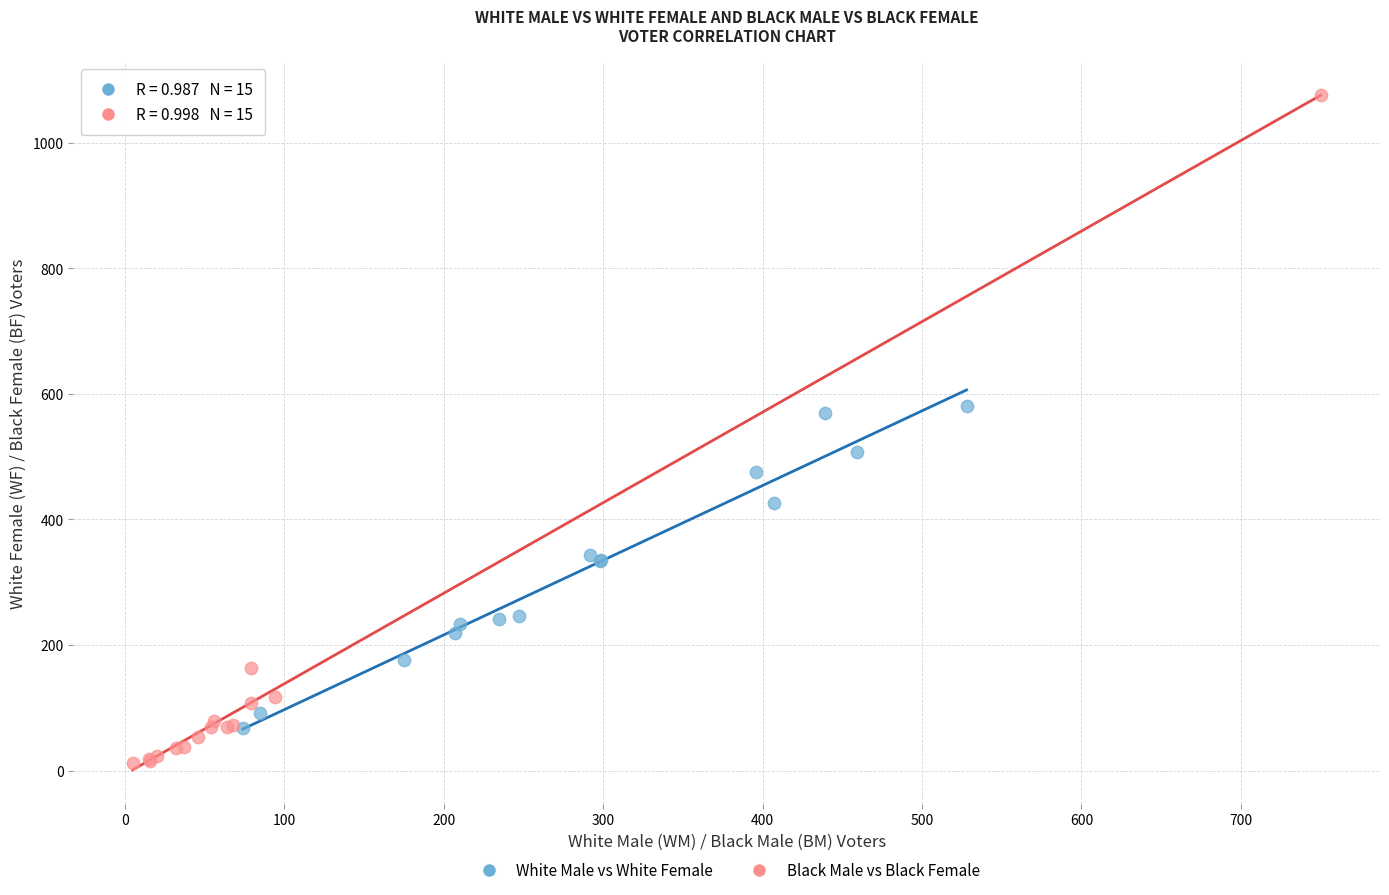

Which series has the largest Y range (max minus min)?

Black Male vs Black Female